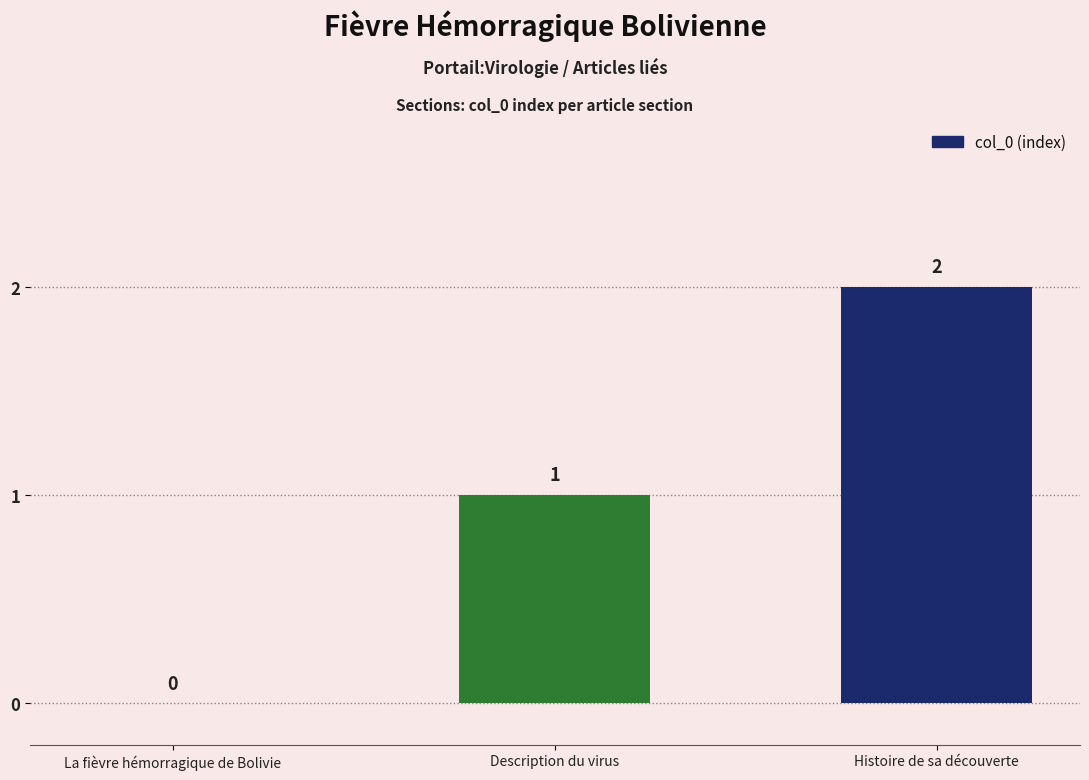

How many values are above zero?

2